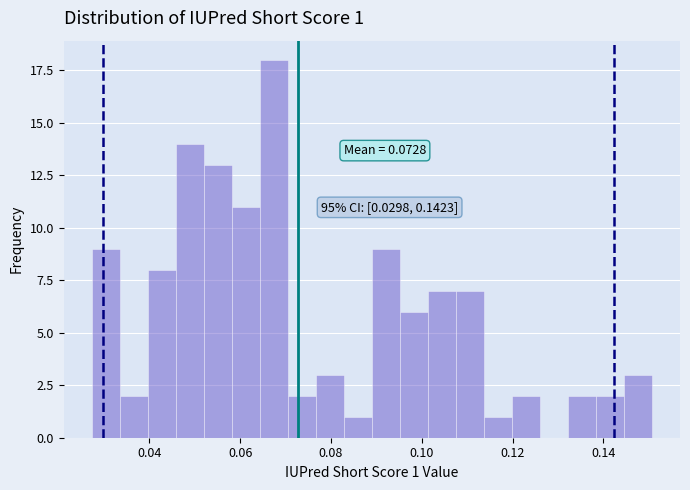

Around what value on the x-axis is the tallest bar? Give the approximate position of its centre, as read against the axis.

0.068